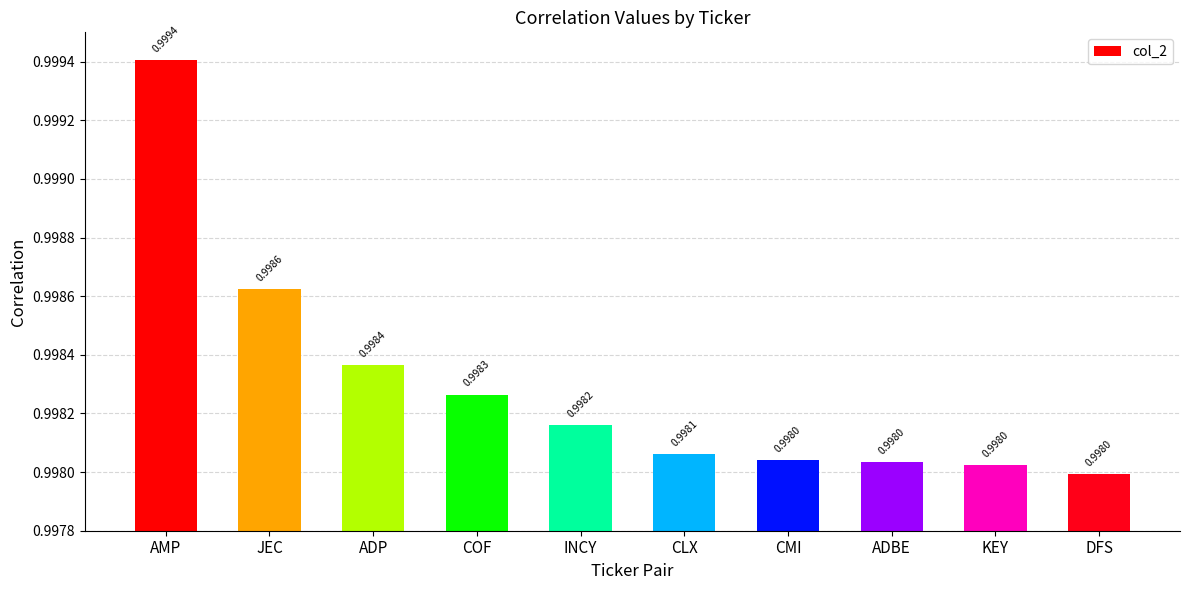

How many series are shown in this chart?

1